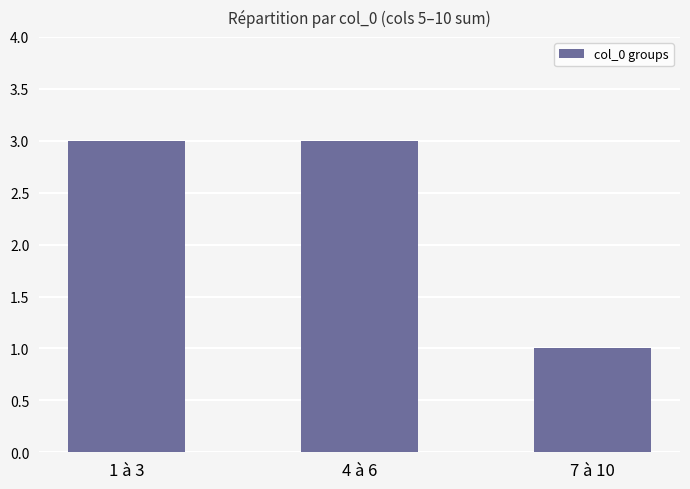

What is the difference between the values at 4 à 6 and 7 à 10?

2